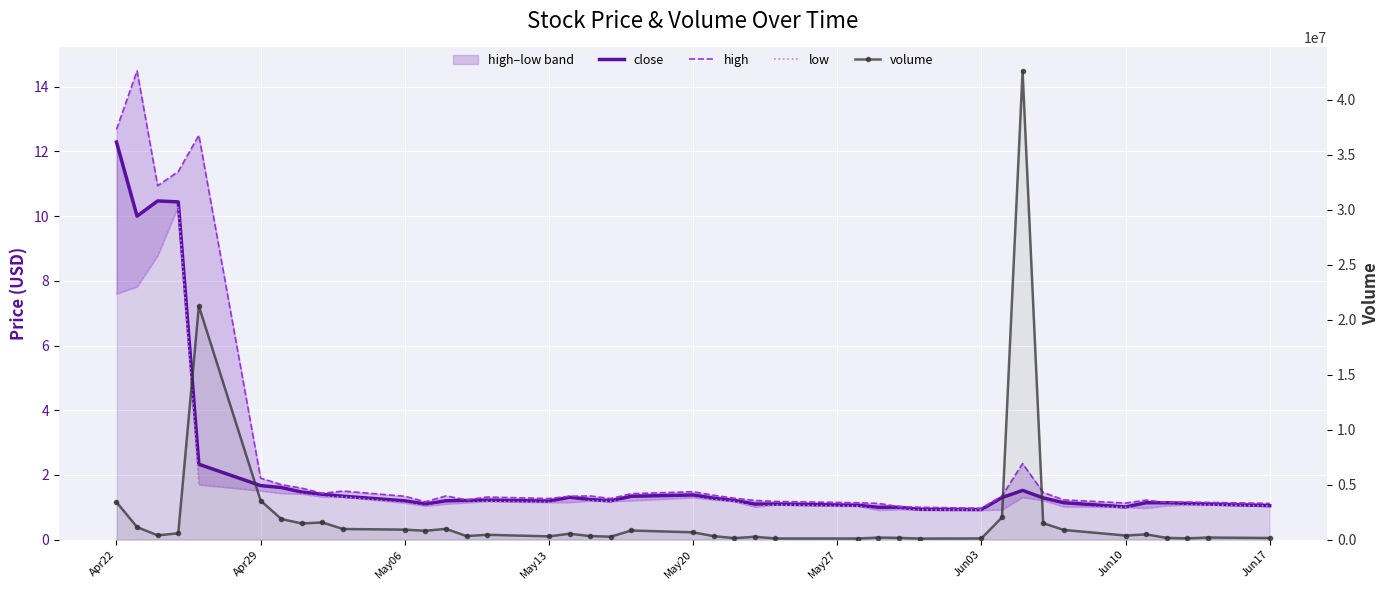

At which label does low first exceed 1?

Apr22